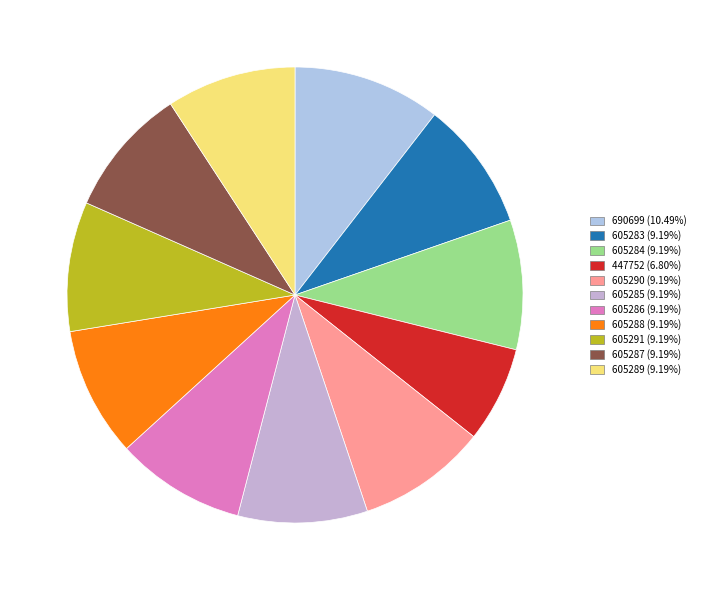

Count the number of slices in the pie.

11